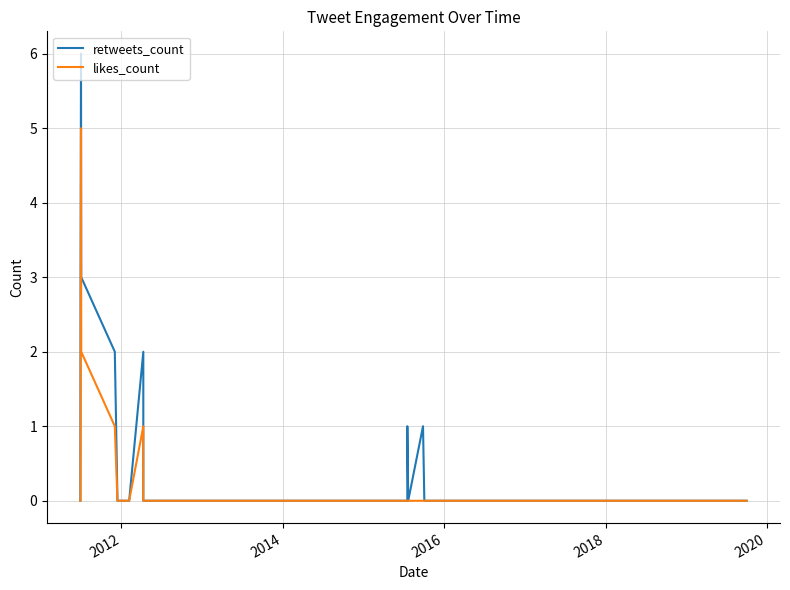

True or false: retweets_count and likes_count intersect in this chart.

False